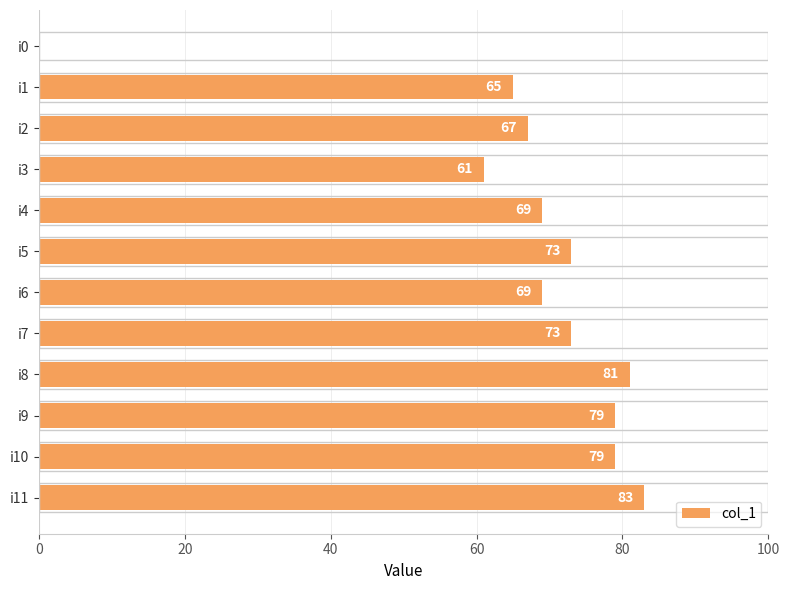

Reading bottom to top, extract all data points from this chart.

i11=83	i10=79	i9=79	i8=81	i7=73	i6=69	i5=73	i4=69	i3=61	i2=67	i1=65	i0=0